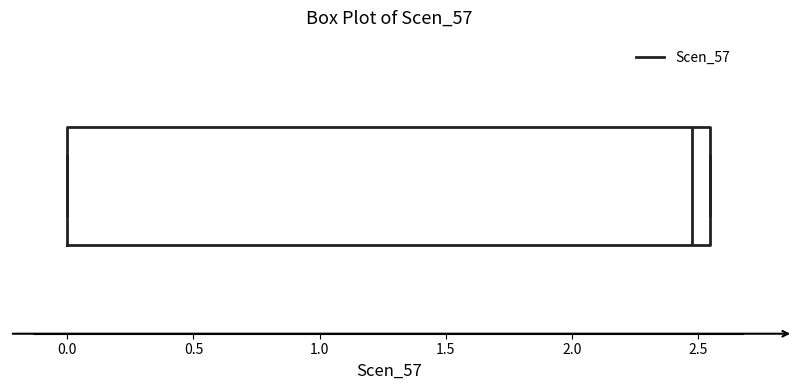

Transcribe this box plot: give where the median line is, the range the box spans, and where the two whiskers end, as read against the x-axis. The values are not printed on the chart, so give them approximately, as read against the axis.

median 2.50, box 0.00 to 2.55, whiskers 0.00 to 2.55